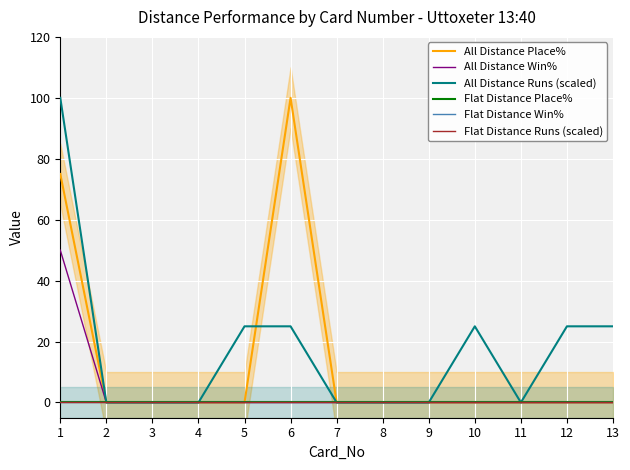

Reading left to right, what are all the values shown in this chart?

All Distance Place%: 75	0	0	0	0	100	0	0	0	0	0	0	0
All Distance Win%: 50	0	0	0	0	0	0	0	0	0	0	0	0
All Distance Runs (scaled): 100	0	0	0	25	25	0	0	0	25	0	25	25
Flat Distance Place%: 0	0	0	0	0	0	0	0	0	0	0	0	0
Flat Distance Win%: 0	0	0	0	0	0	0	0	0	0	0	0	0
Flat Distance Runs (scaled): 0	0	0	0	0	0	0	0	0	0	0	0	0